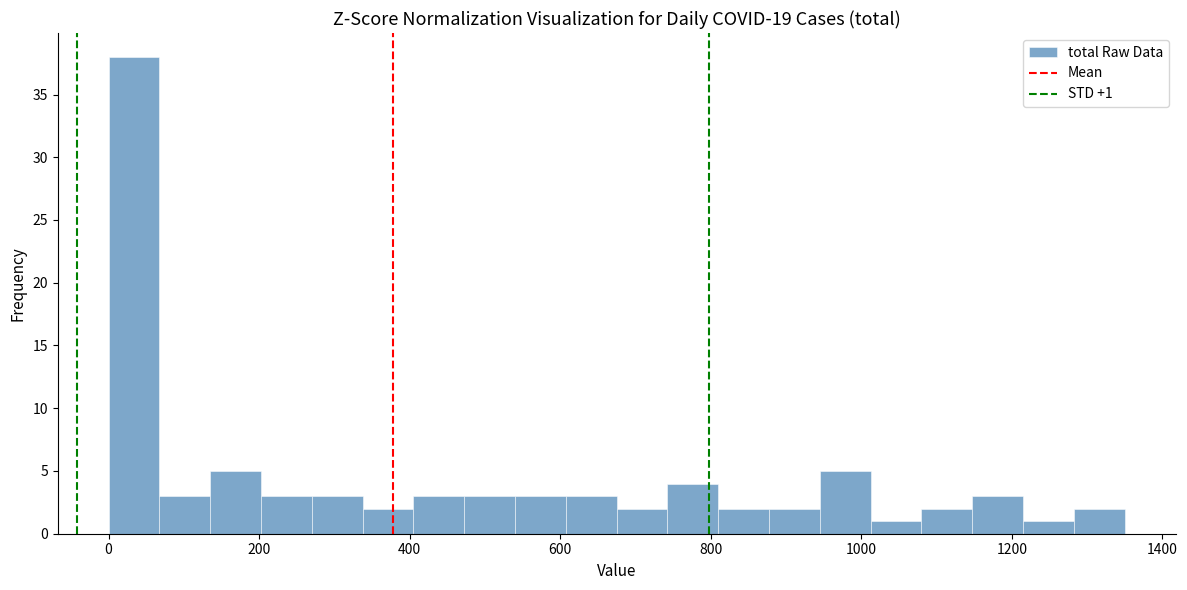

Around what value on the x-axis is the tallest bar? Give the approximate position of its centre, as read against the axis.

40